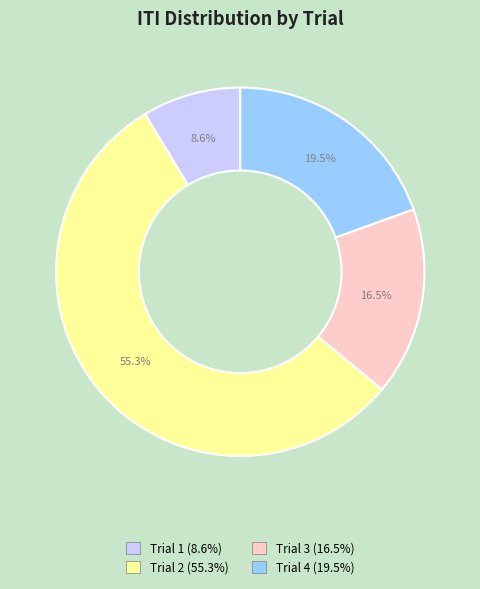

Which slice is the smallest?

Trial 1